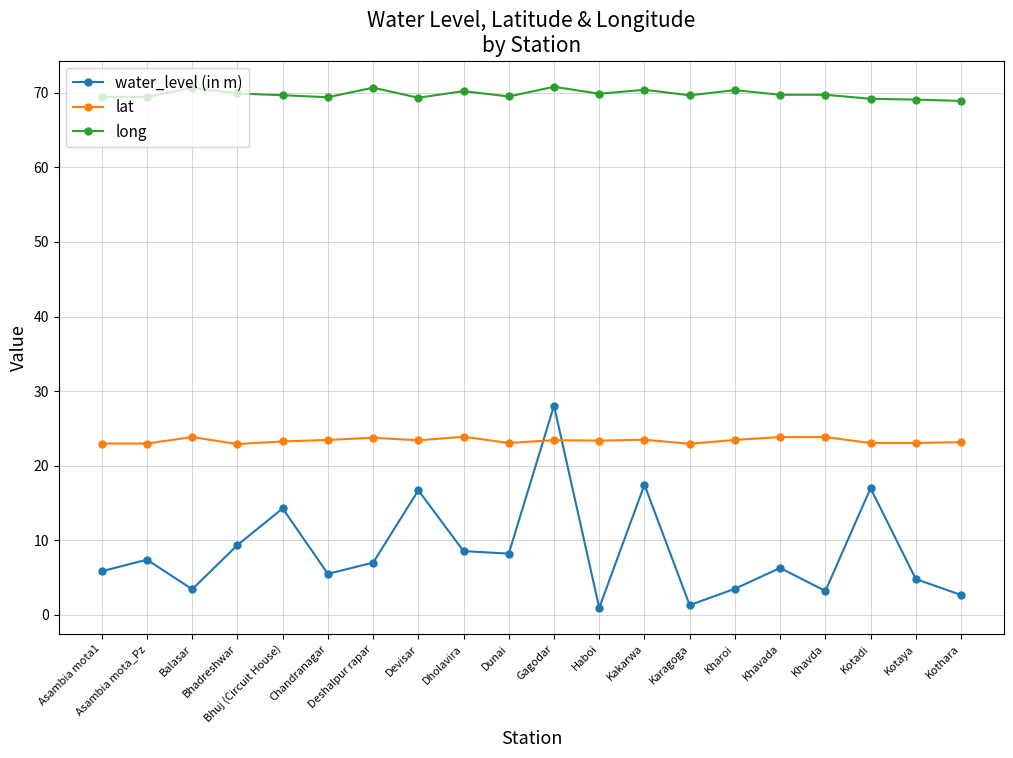

What is the difference between the maximum and minimum values in the lat series?

1.0